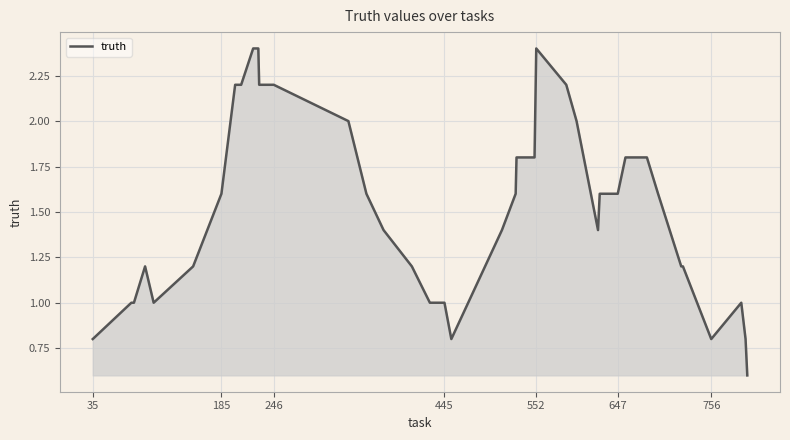

What is the maximum value shown in the chart?

2.4